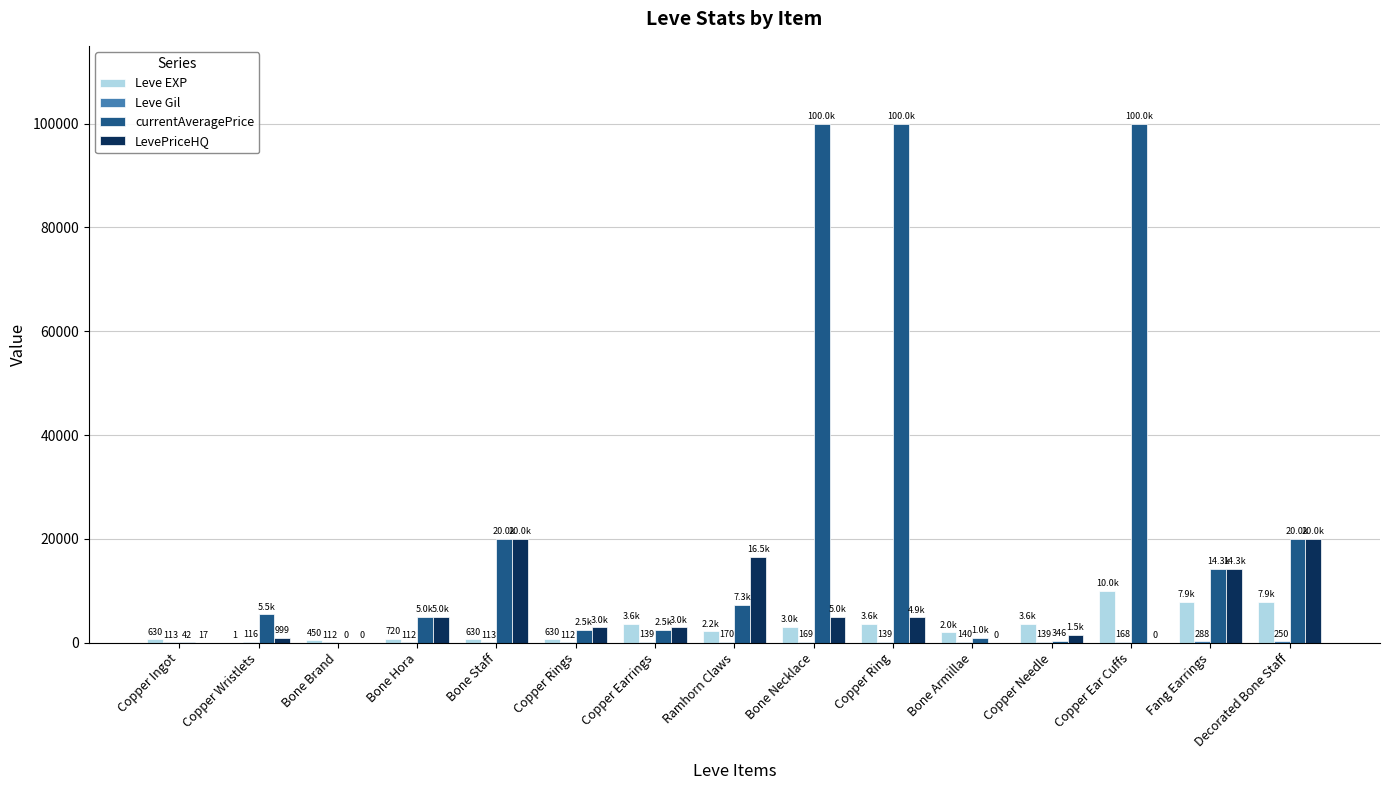

What is the highest value of the LevePriceHQ series?

20000